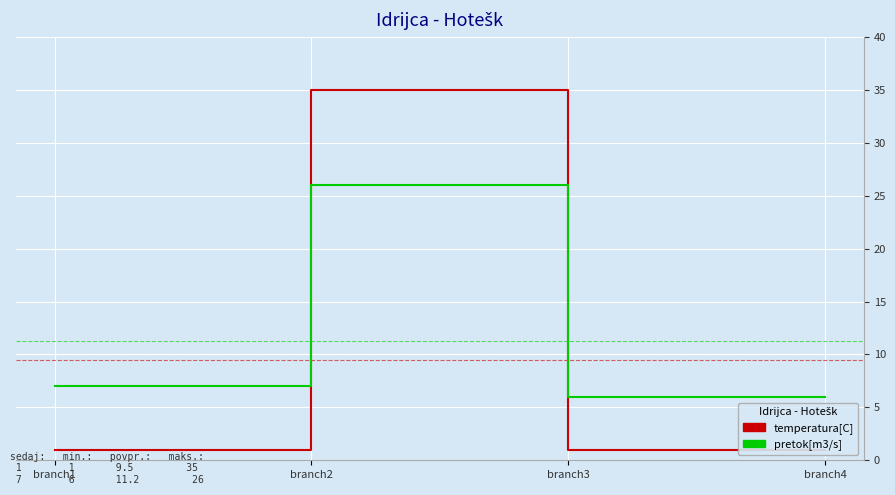

At branch1, list the series in order from largest to smallest.

pretok[m3/s], temperatura[C]